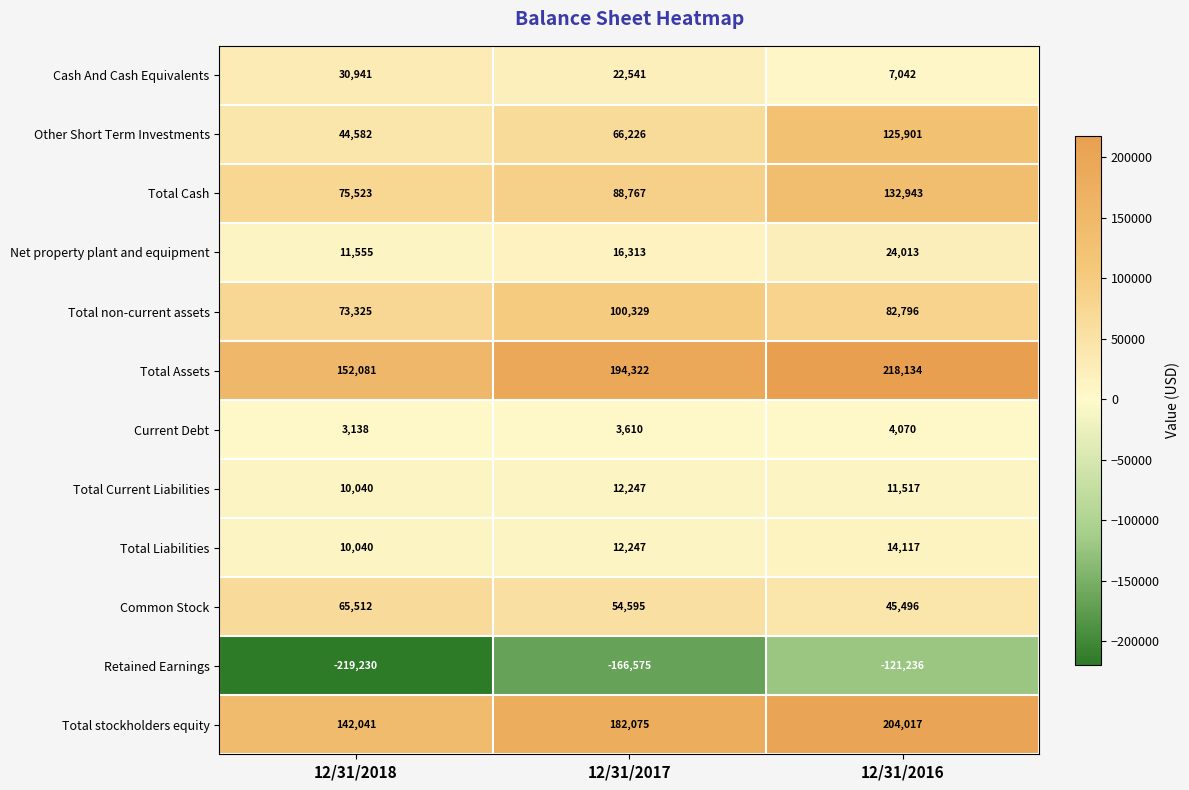

The Retained Earnings series shows -275257 at 12/31/2017. True or false?

False